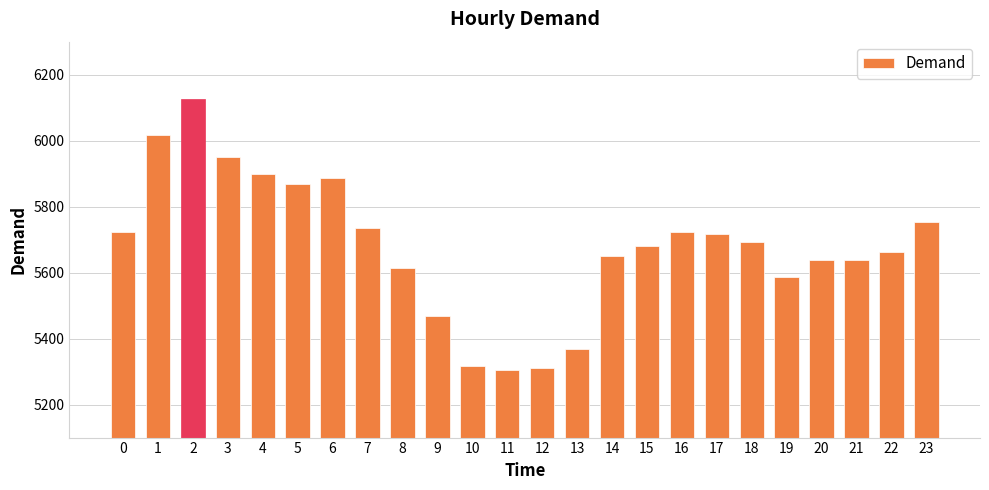

What value does the data have at 9?

5468